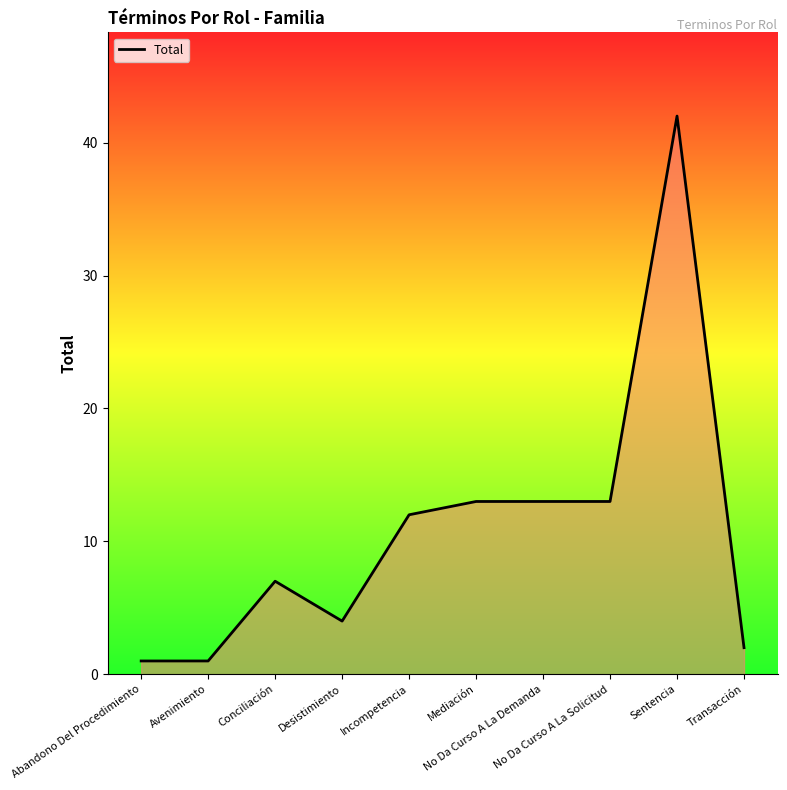

What is the maximum value shown in the chart?

42